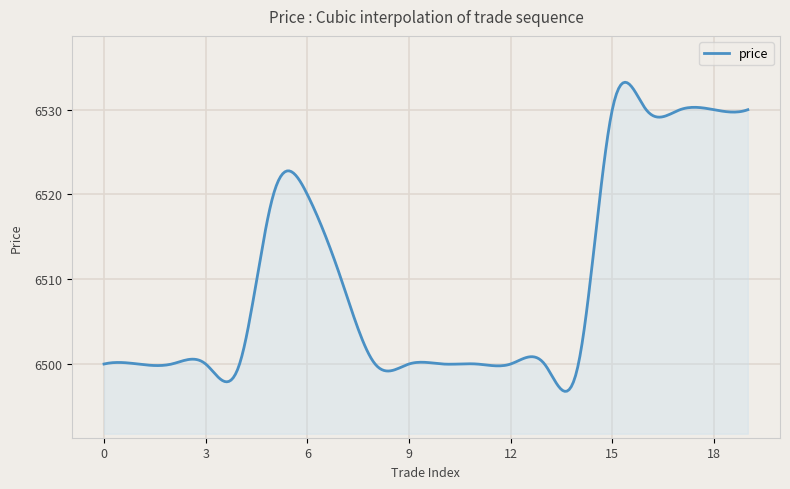

What is the smallest value displayed?

6496.8